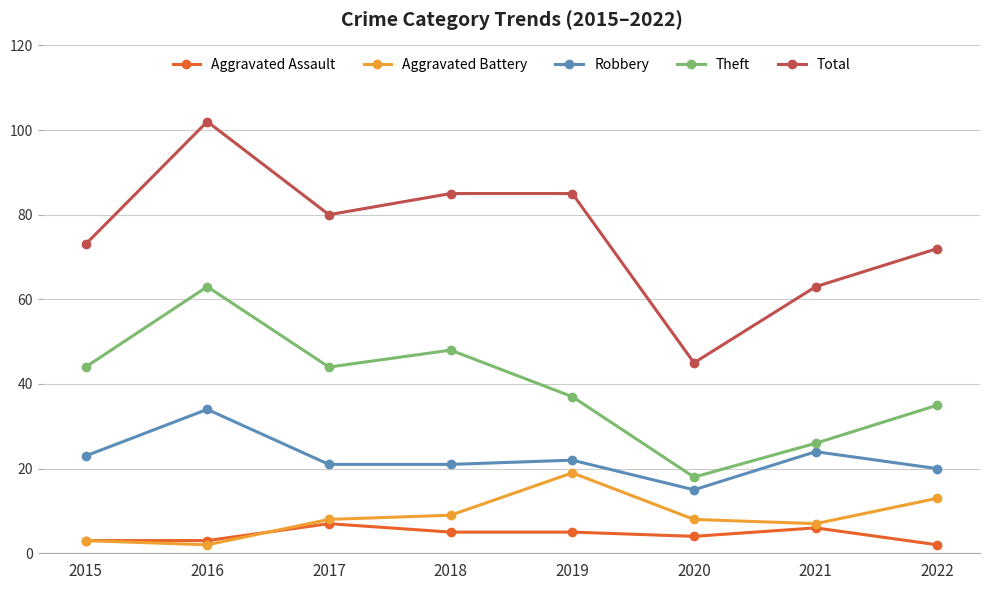

Is this an area chart (filled region under the line)?

No